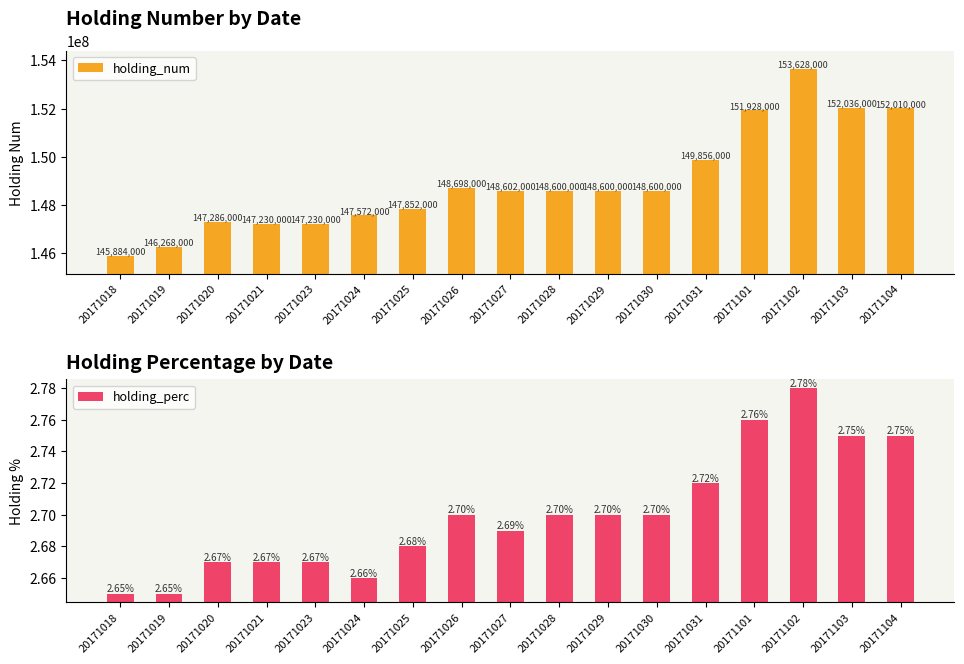

How many bars are there in total?

34